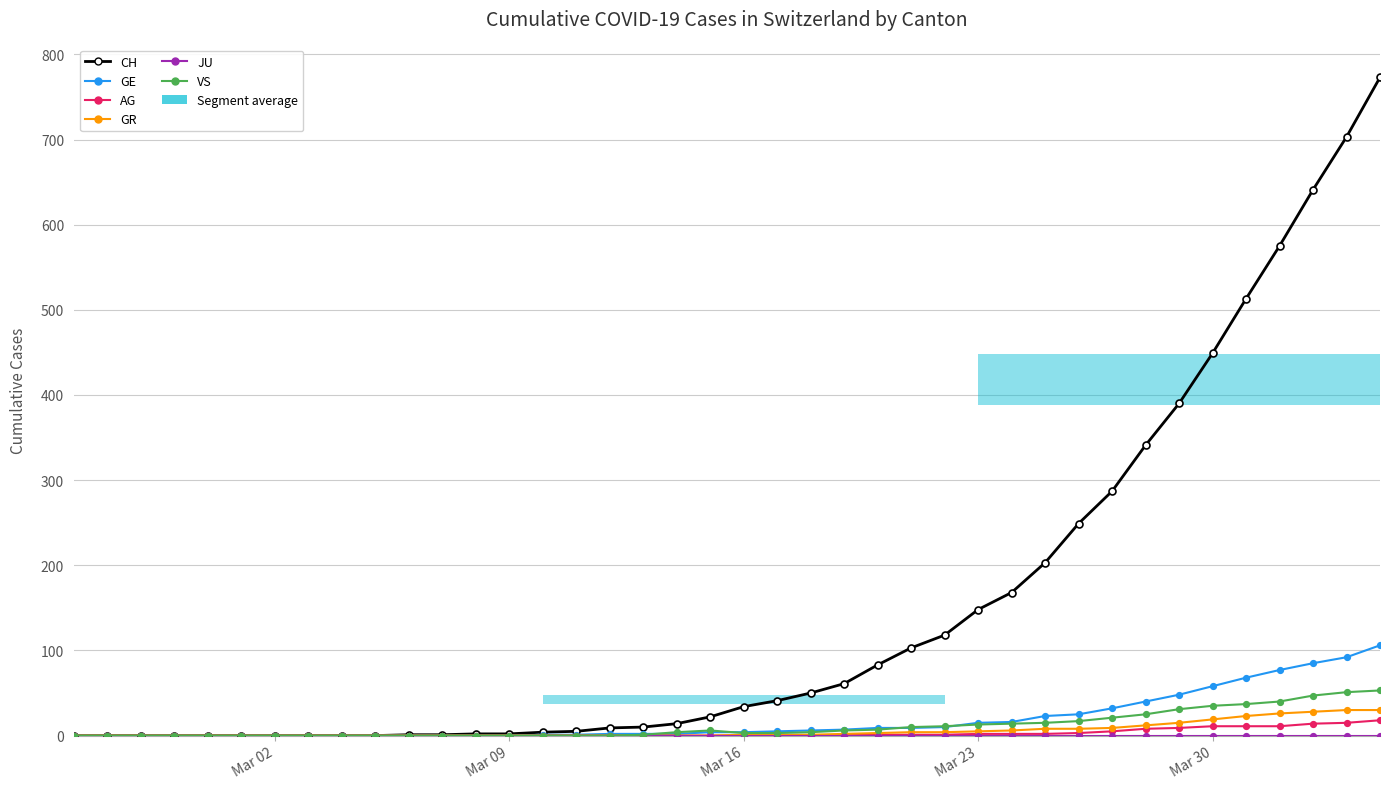

Which series has the largest range (max minus min)?

CH